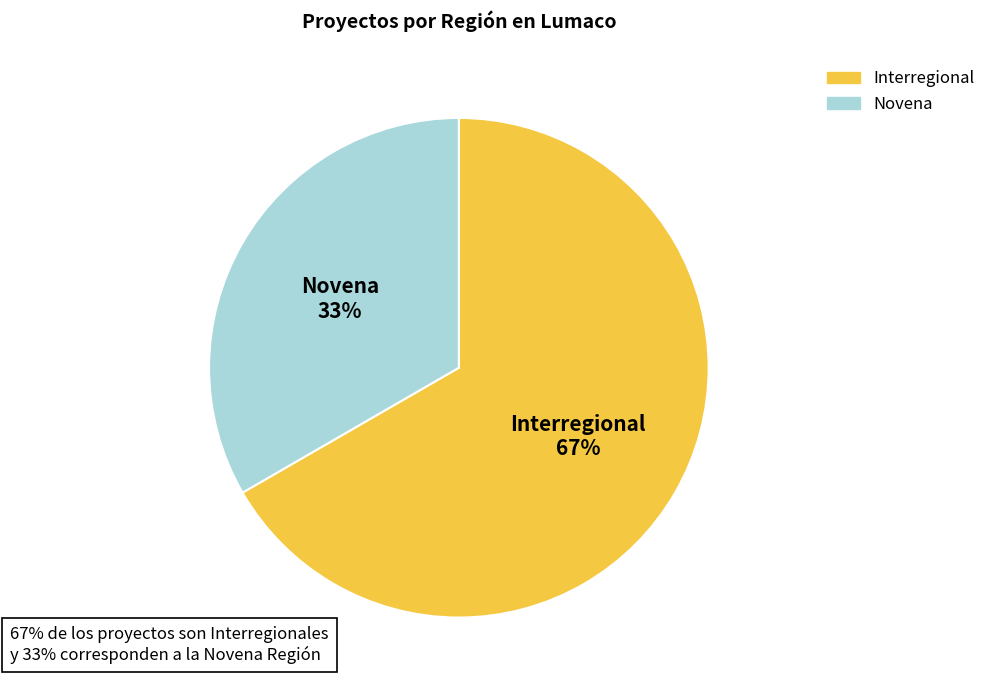

Which category has the smallest portion of the pie?

Novena